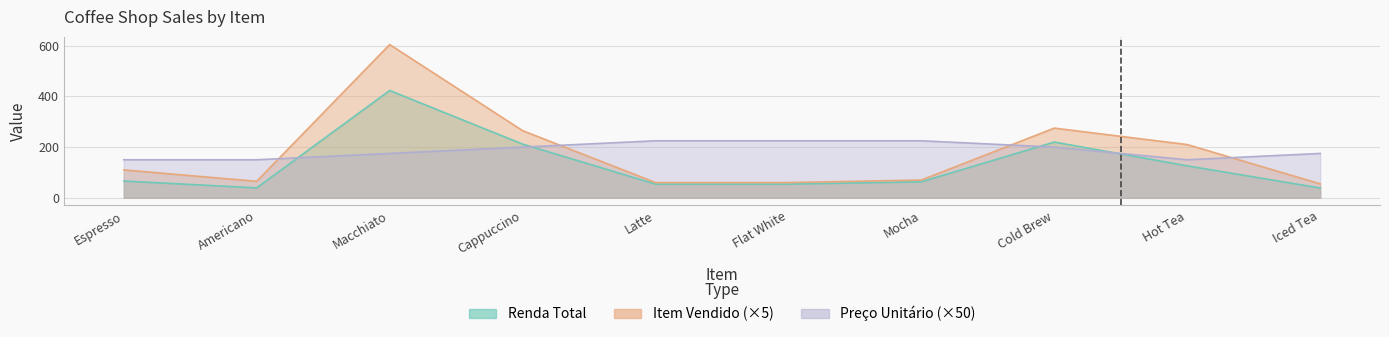

True or false: Preço Unitário has more than 1 interior local peaks.

False